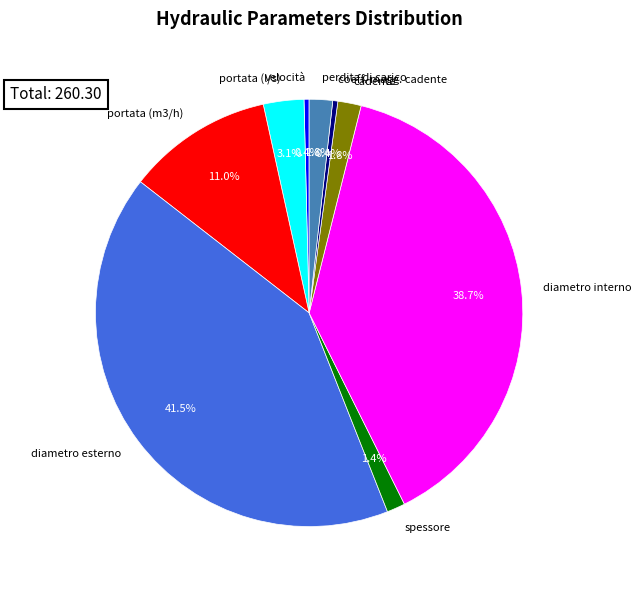

Which has a higher value, coeff. magg. cadente or spessore?

spessore